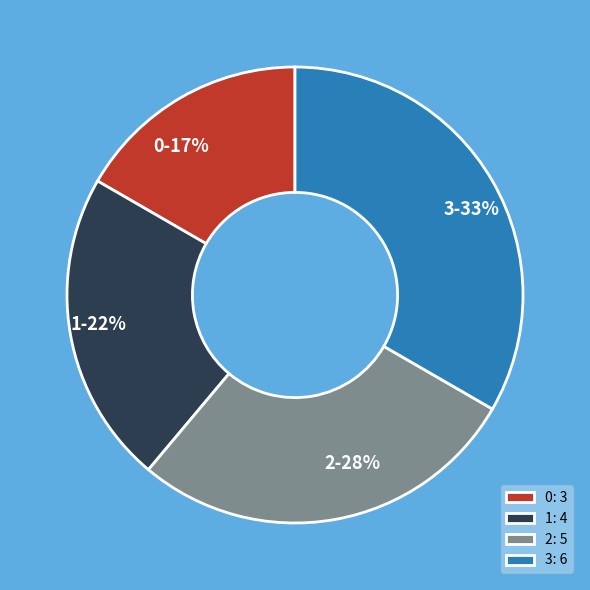

Approximately how many times larger is the value at 3 compared to 2?

1.2